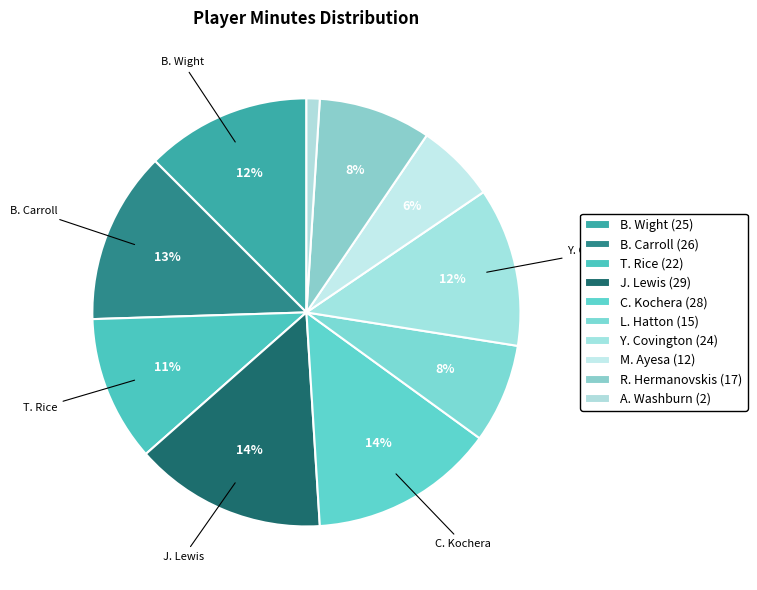

Which slice is the smallest?

A. Washburn